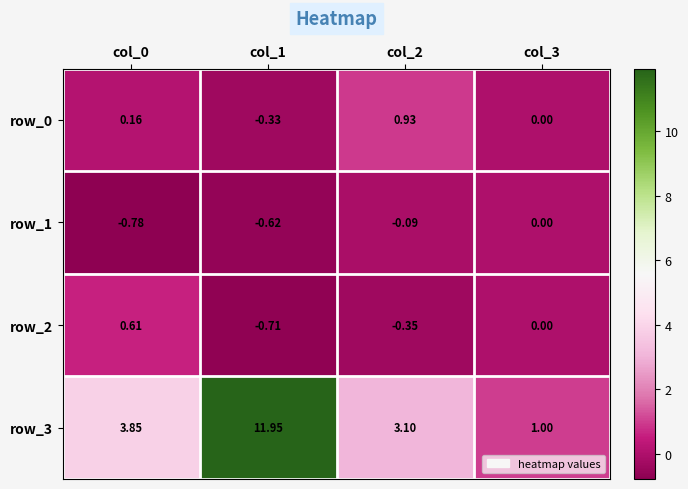

The row_2 series shows -0.3 at col_1. True or false?

False